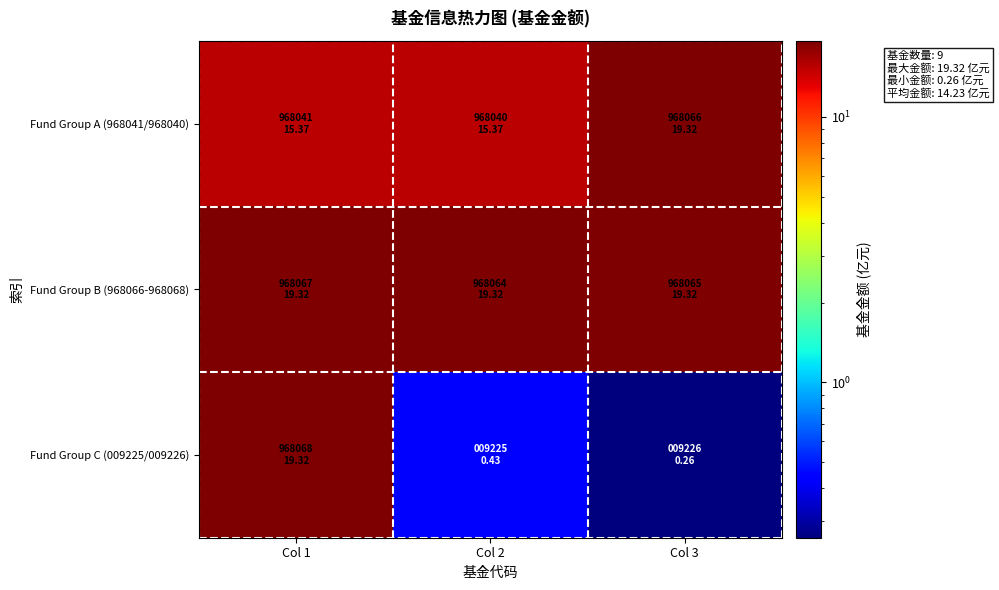

At how many categories does at least one series exceed 10?

3